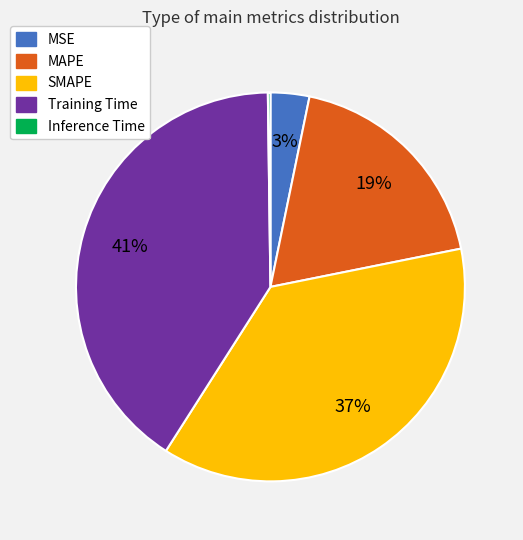

Approximately how many times larger is the value at Training Time compared to SMAPE?

1.1